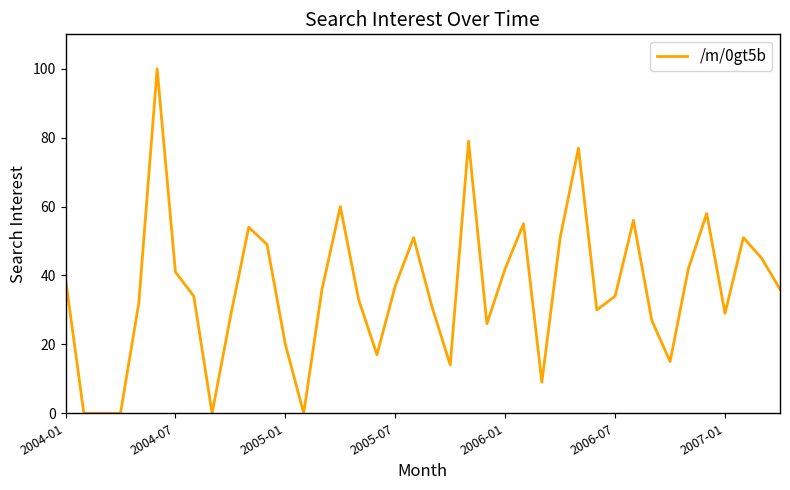

What is the maximum value shown in the chart?

100